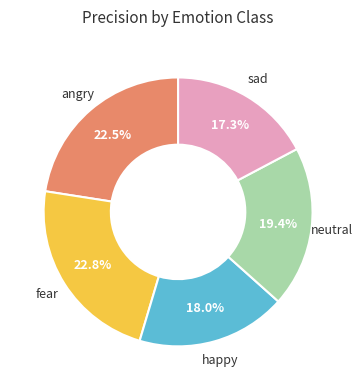

To the nearest percent, what is the difference between the largest and smallest slice percentages?

6%